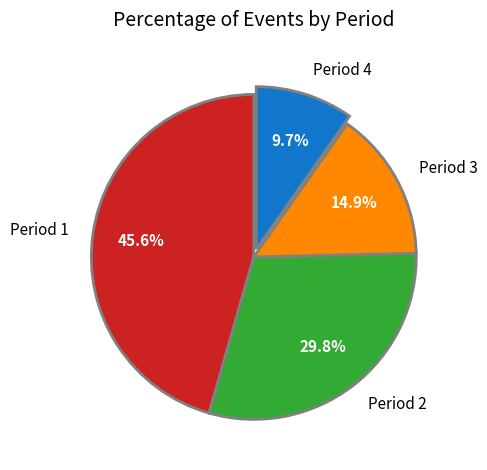

Count the number of slices in the pie.

4